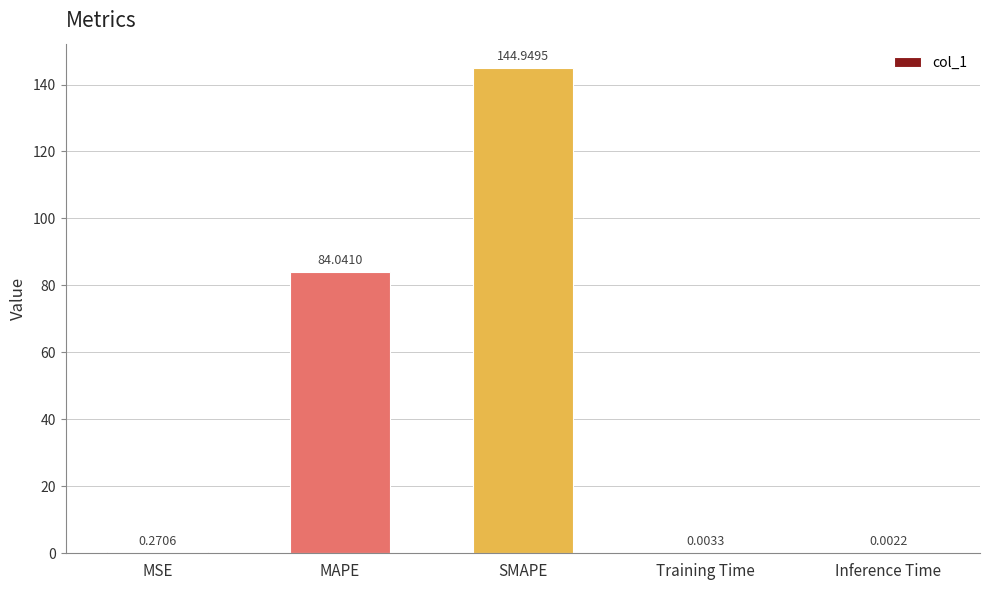

Between MAPE and Training Time, which is larger?

MAPE